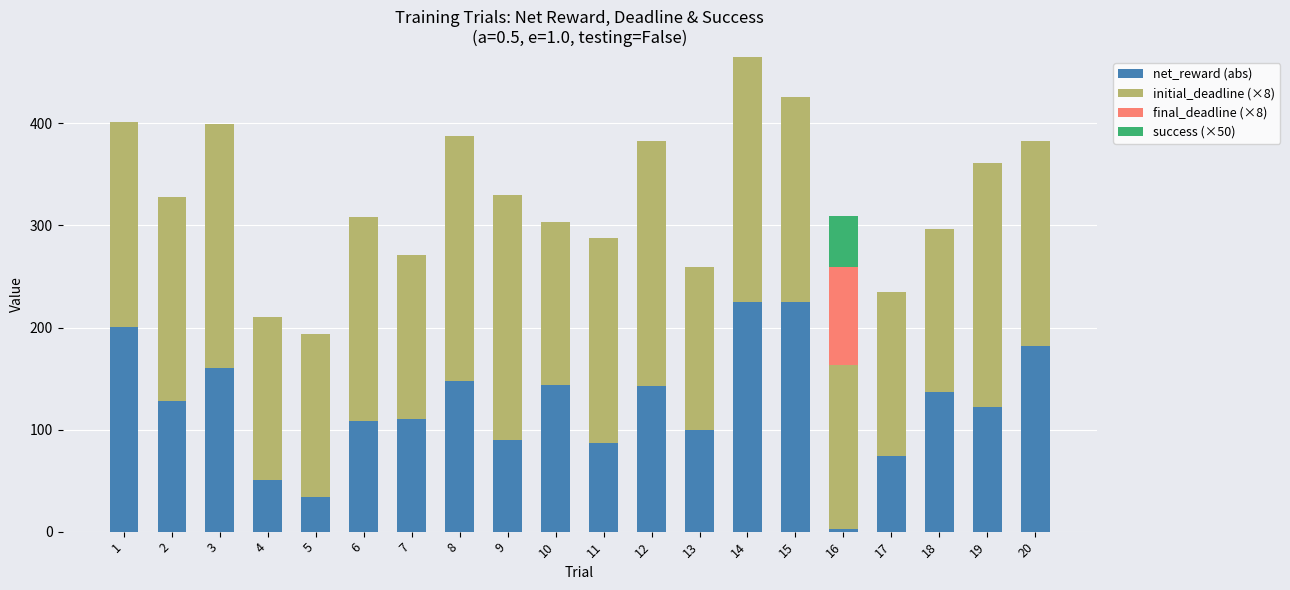

Are the bars grouped side by side (vs. stacked)?

No